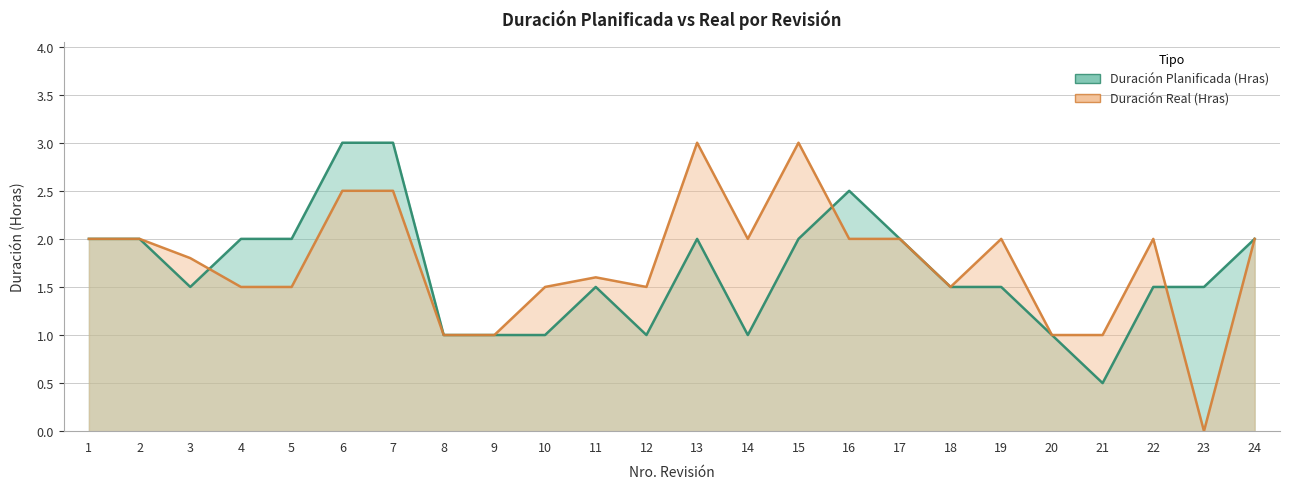

What is the maximum value shown in the chart?

3.0